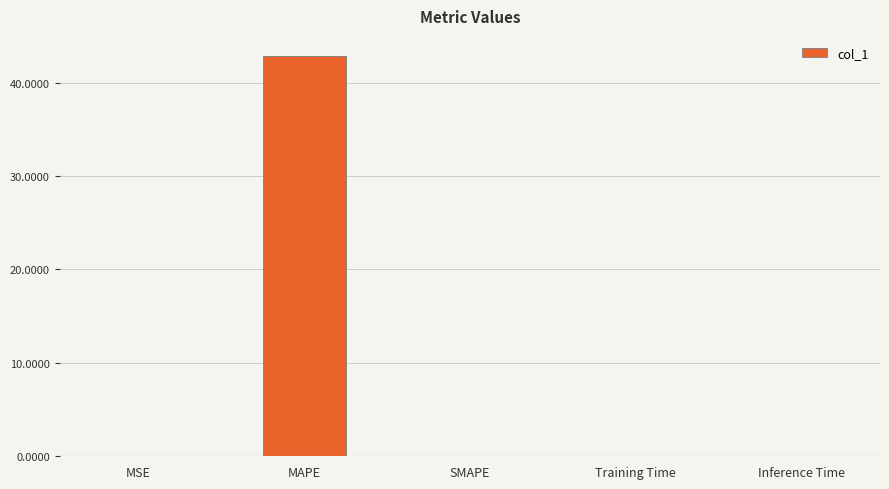

Read the value at MAPE.

42.9